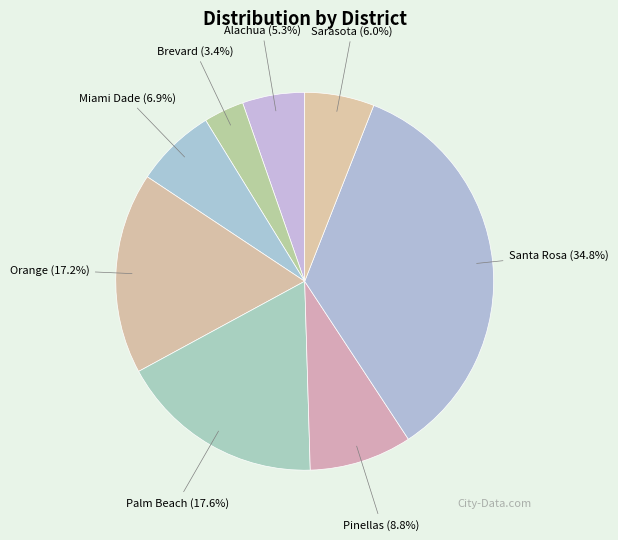

Count the number of slices in the pie.

8